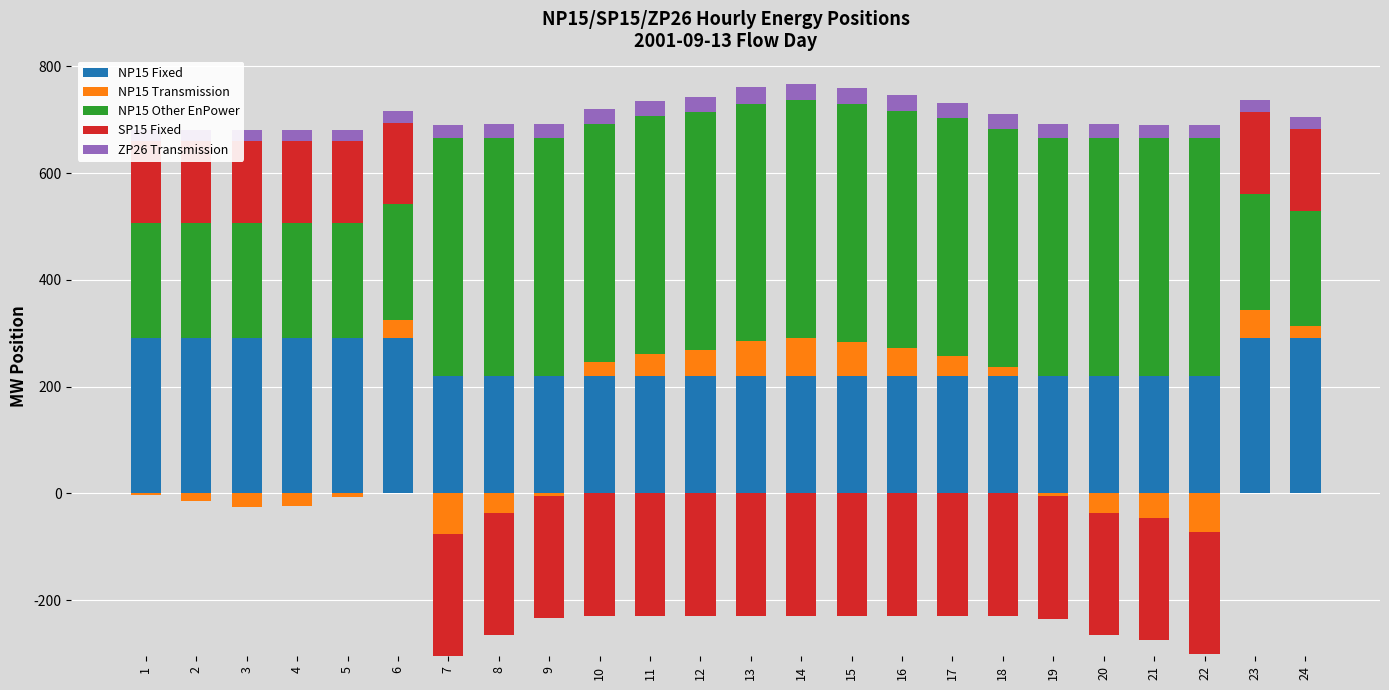

At how many categories does at least one series exceed 41?

24